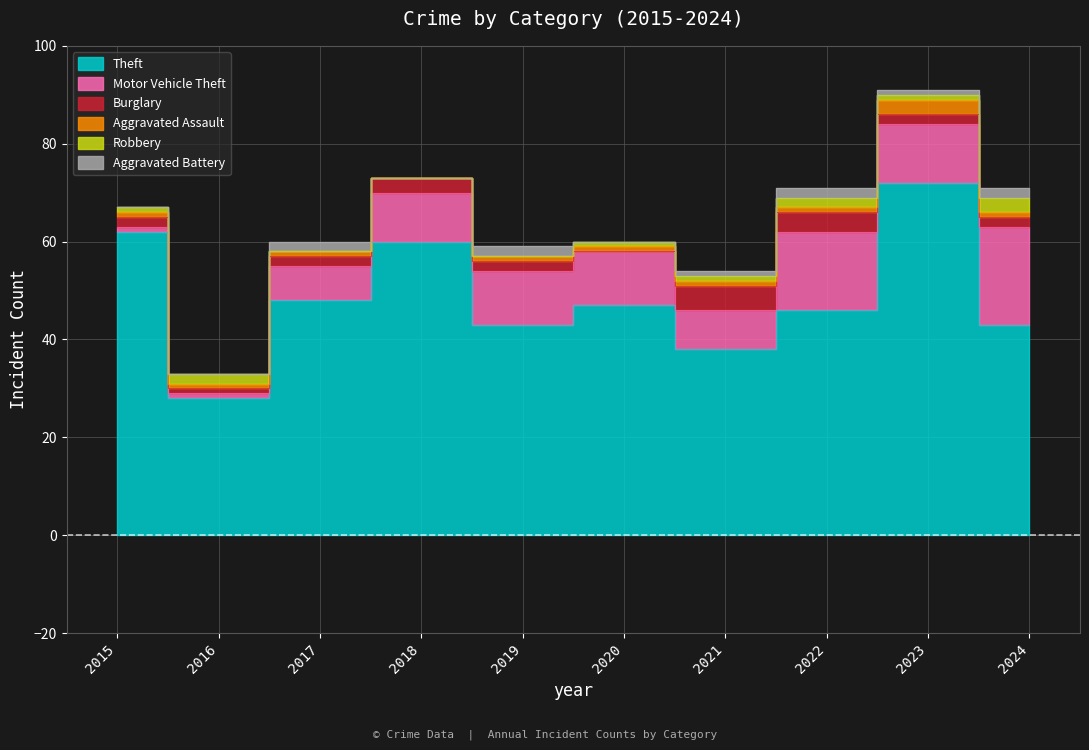

What is the difference between the Theft values at 2019 and 2020?

4